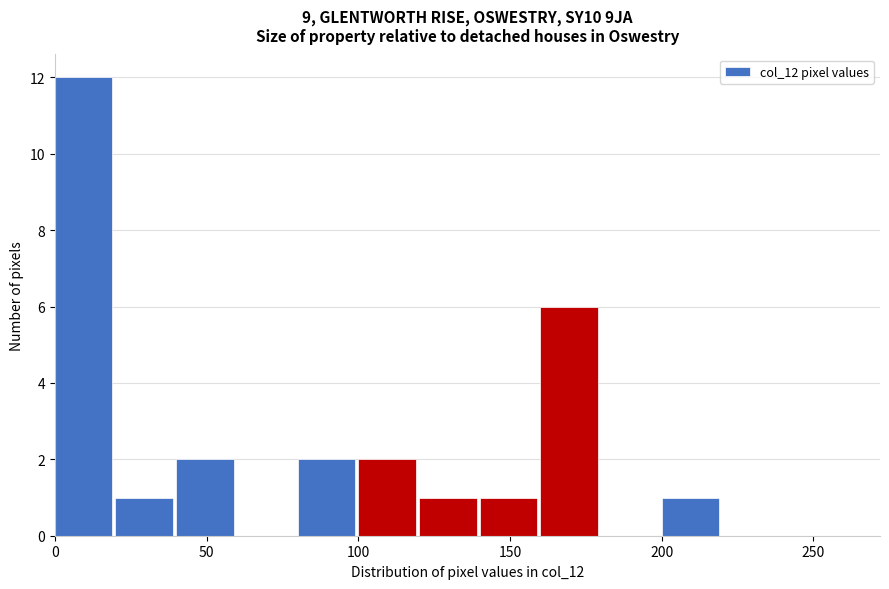

Over which range of the x-axis is the bar tallest?

0 to 20